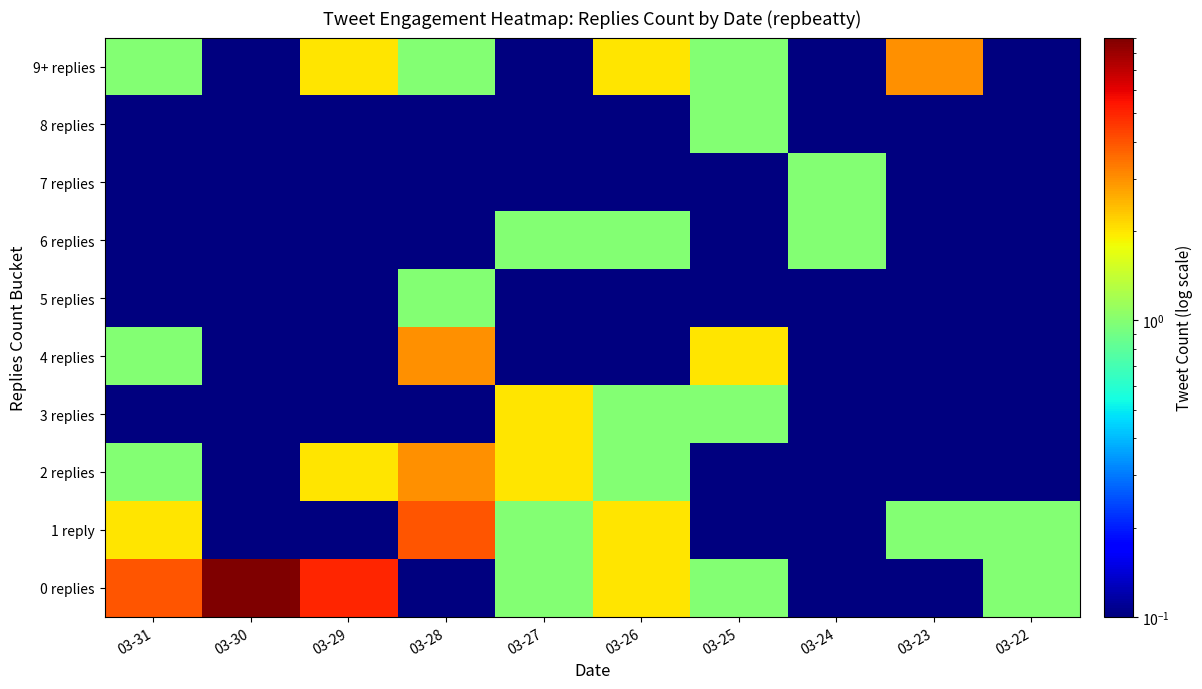

Reading left to right, what are all the values shown in this chart?

0 replies: 03-31=4.0	03-30=9.0	03-29=5.0	03-28=0.1	03-27=1.0	03-26=2.0	03-25=1.0	03-24=0.1	03-23=0.1	03-22=1.0
1 reply: 03-31=2.0	03-30=0.1	03-29=0.1	03-28=4.0	03-27=1.0	03-26=2.0	03-25=0.1	03-24=0.1	03-23=1.0	03-22=1.0
2 replies: 03-31=1.0	03-30=0.1	03-29=2.0	03-28=3.0	03-27=2.0	03-26=1.0	03-25=0.1	03-24=0.1	03-23=0.1	03-22=0.1
3 replies: 03-31=0.1	03-30=0.1	03-29=0.1	03-28=0.1	03-27=2.0	03-26=1.0	03-25=1.0	03-24=0.1	03-23=0.1	03-22=0.1
4 replies: 03-31=1.0	03-30=0.1	03-29=0.1	03-28=3.0	03-27=0.1	03-26=0.1	03-25=2.0	03-24=0.1	03-23=0.1	03-22=0.1
5 replies: 03-31=0.1	03-30=0.1	03-29=0.1	03-28=1.0	03-27=0.1	03-26=0.1	03-25=0.1	03-24=0.1	03-23=0.1	03-22=0.1
6 replies: 03-31=0.1	03-30=0.1	03-29=0.1	03-28=0.1	03-27=1.0	03-26=1.0	03-25=0.1	03-24=1.0	03-23=0.1	03-22=0.1
7 replies: 03-31=0.1	03-30=0.1	03-29=0.1	03-28=0.1	03-27=0.1	03-26=0.1	03-25=0.1	03-24=1.0	03-23=0.1	03-22=0.1
8 replies: 03-31=0.1	03-30=0.1	03-29=0.1	03-28=0.1	03-27=0.1	03-26=0.1	03-25=1.0	03-24=0.1	03-23=0.1	03-22=0.1
9+ replies: 03-31=1.0	03-30=0.1	03-29=2.0	03-28=1.0	03-27=0.1	03-26=2.0	03-25=1.0	03-24=0.1	03-23=3.0	03-22=0.1